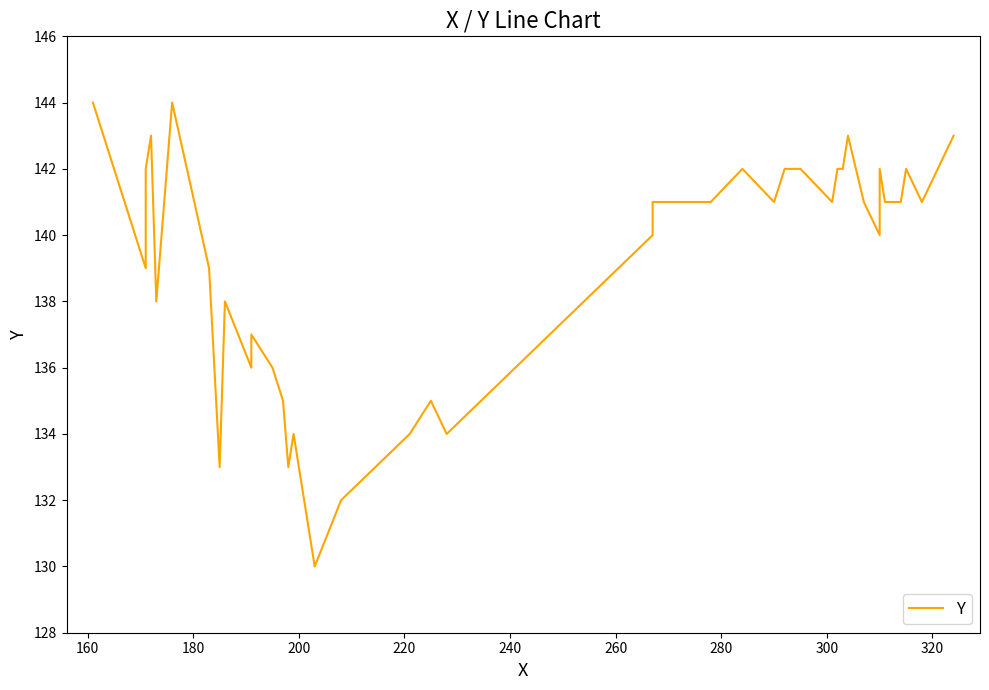

What is the difference between the maximum and second lowest values?

12